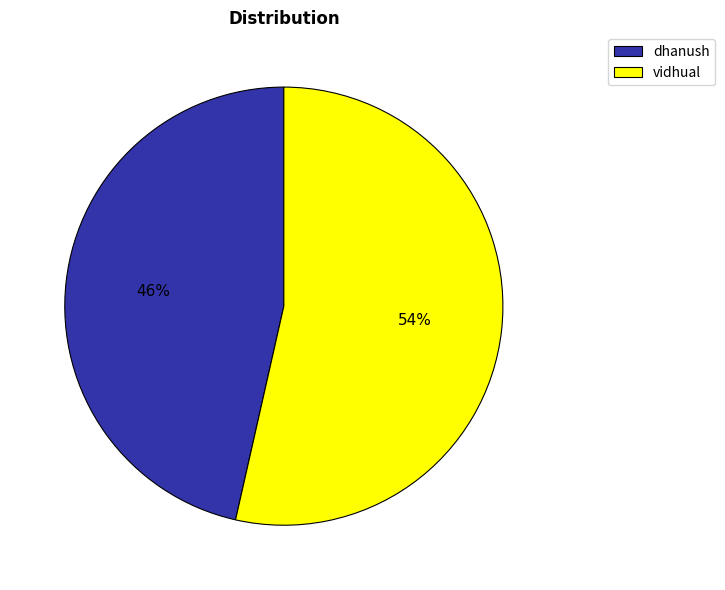

The dhanush slice represents 46% of the pie. True or false?

True